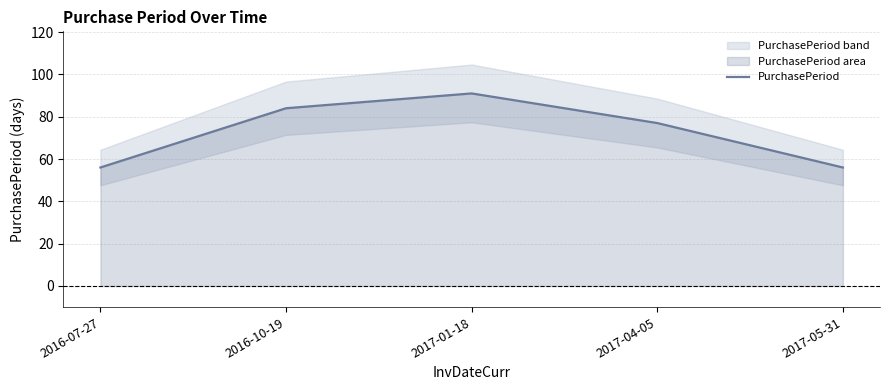

True or false: there are more than 0 points higher than both neighbors.

True